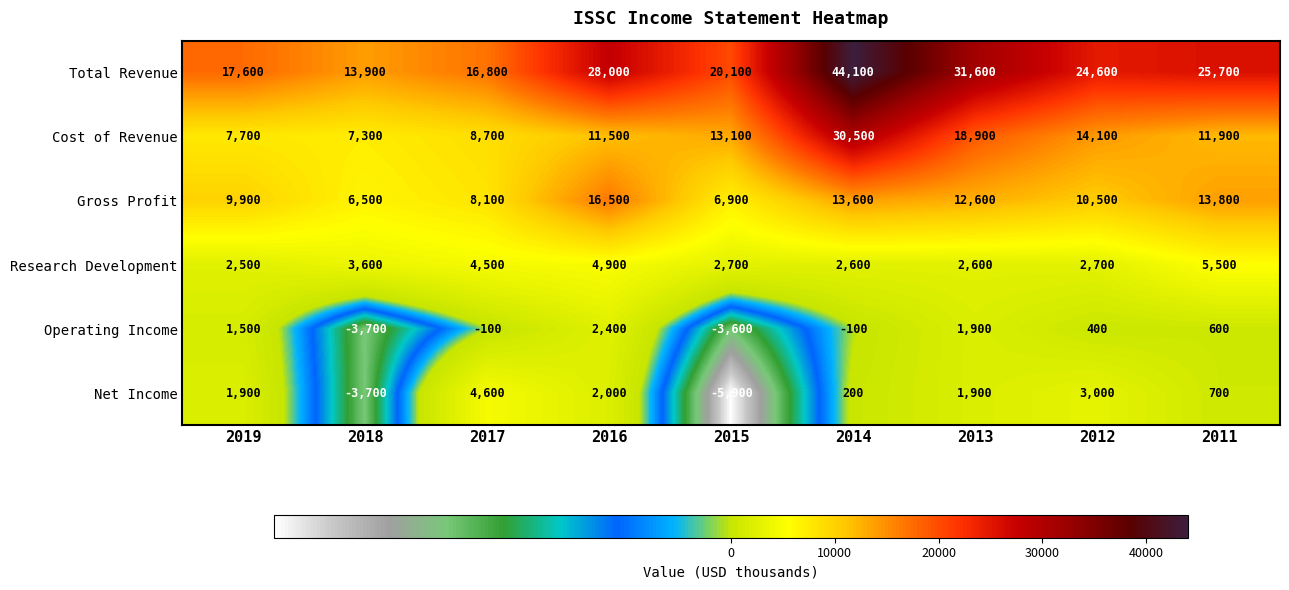

The value of Cost of Revenue at 2019 is 11637. True or false?

False